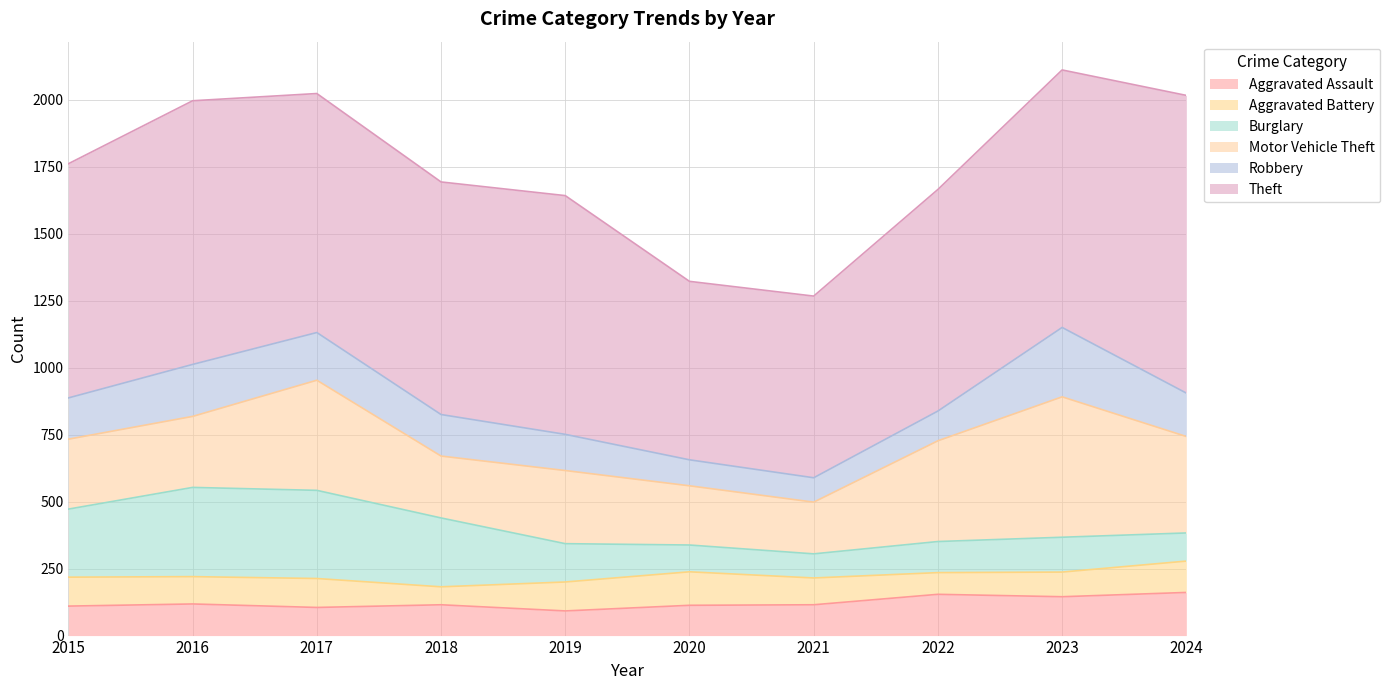

What is the spread (max minus min) of values at 2022?

746